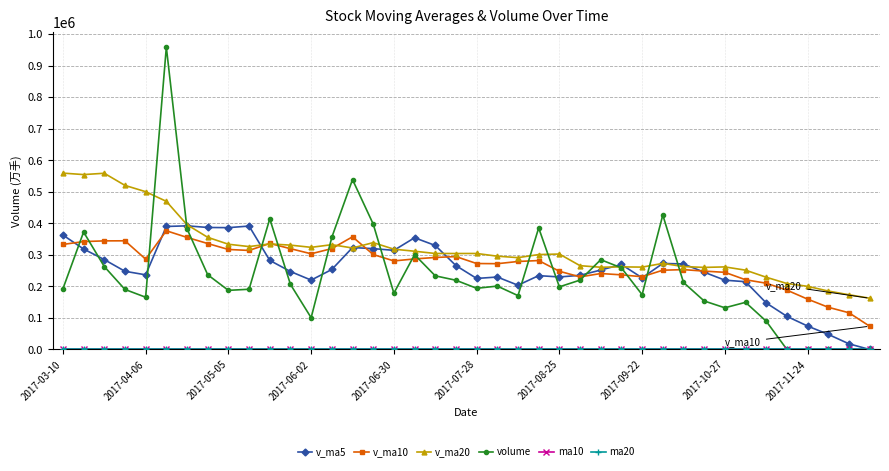

Which series has the widest spread of values?

volume